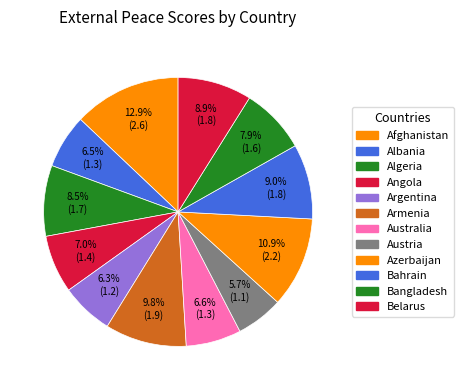

Rank the categories by value from lowest to highest.

Austria, Argentina, Albania, Australia, Angola, Bangladesh, Algeria, Belarus, Bahrain, Armenia, Azerbaijan, Afghanistan